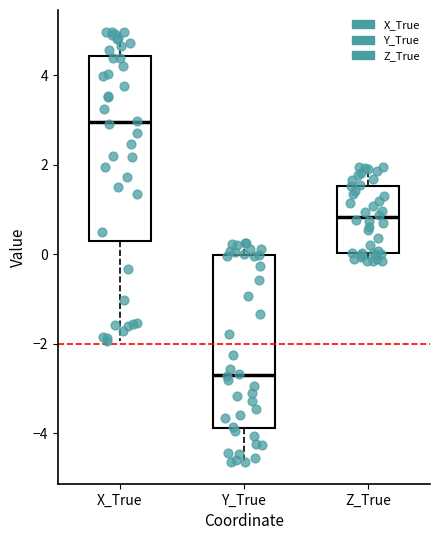

Which box has the highest median line?

X_True